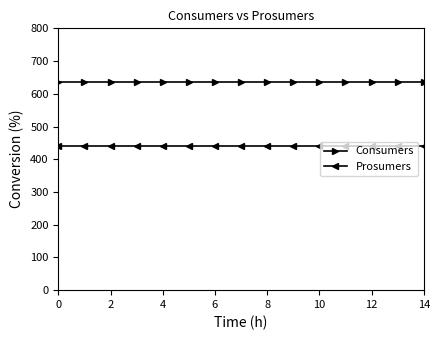

At how many categories does at least one series exceed 573?

15